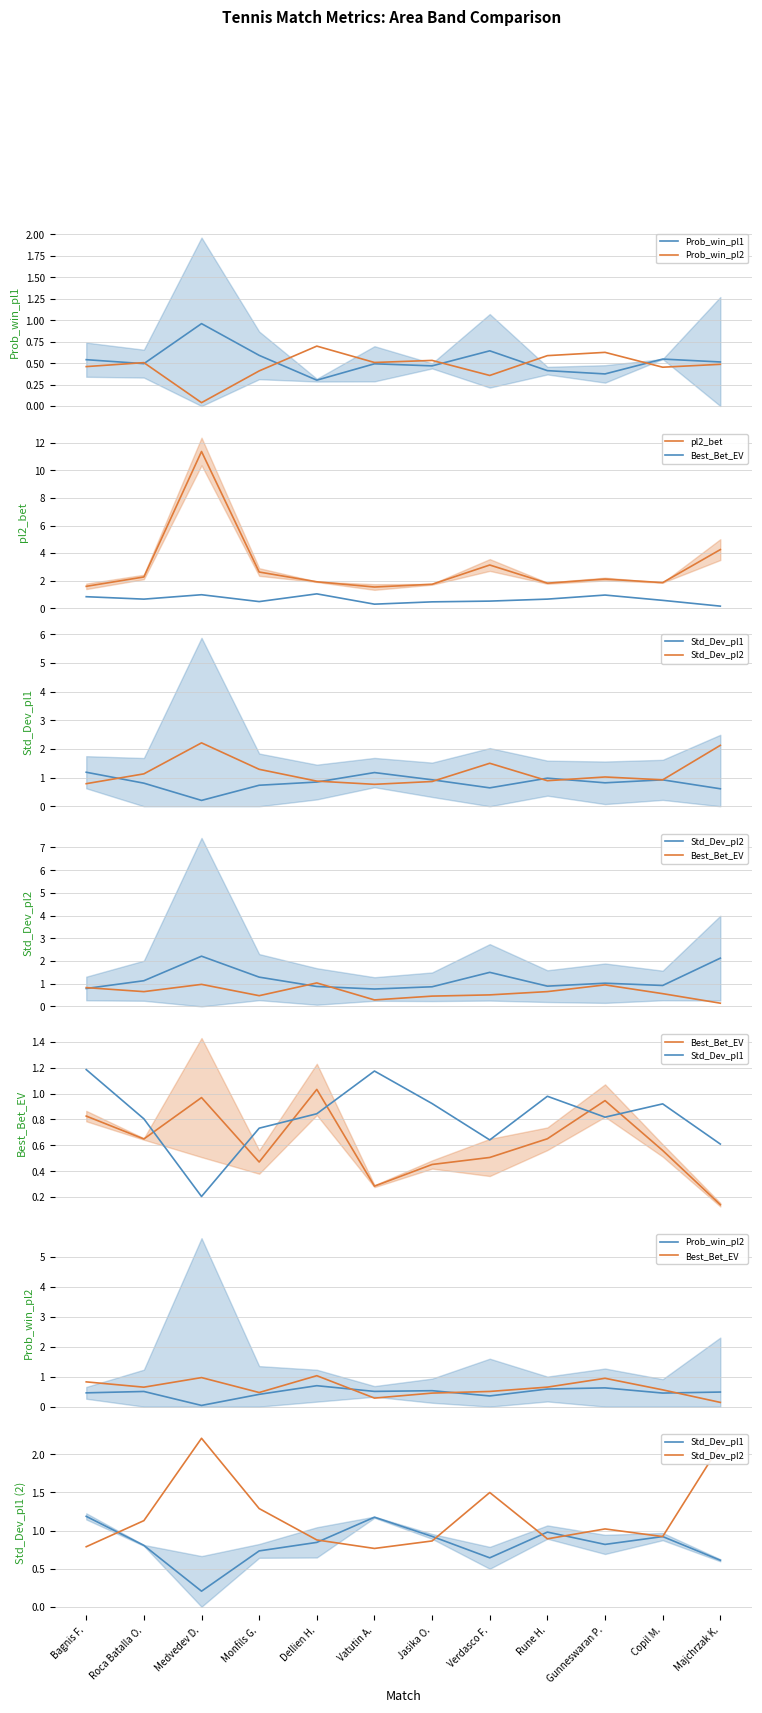

What is the average value of the Prob_win_pl2 series?

0.5